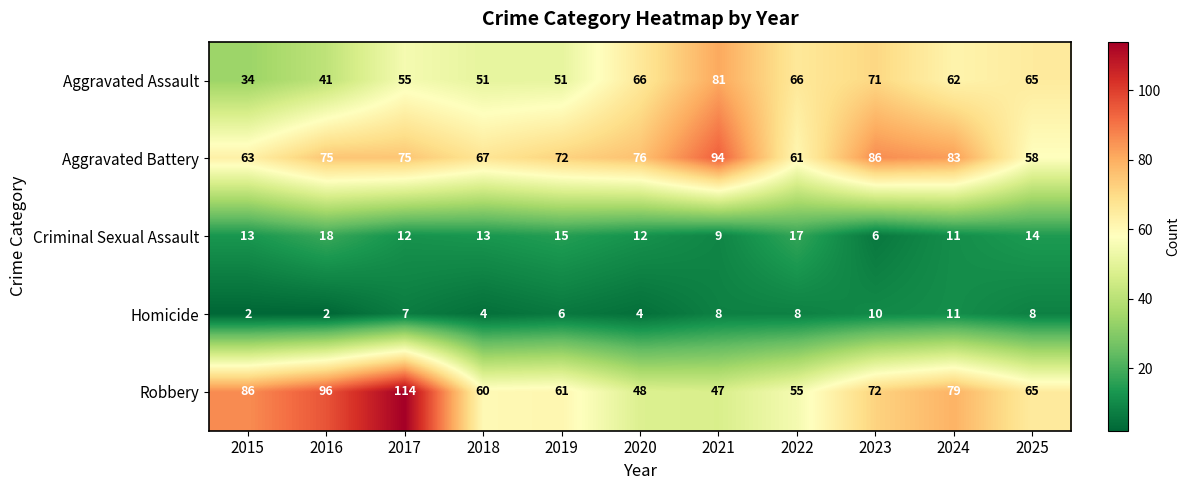

Which series changed the most between 2017 and 2022?

Robbery